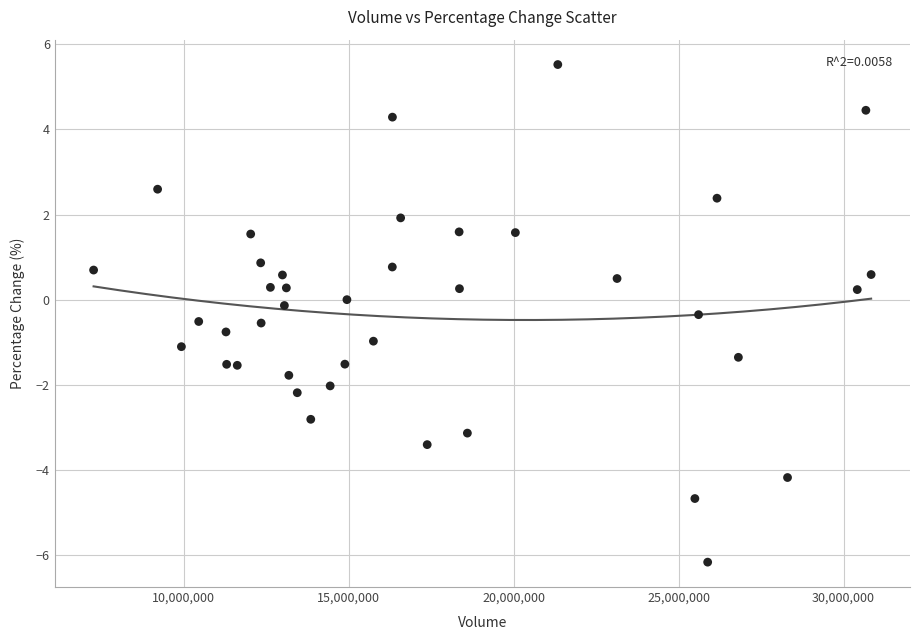

What is the range of X values (max minus min)?

23571357.0